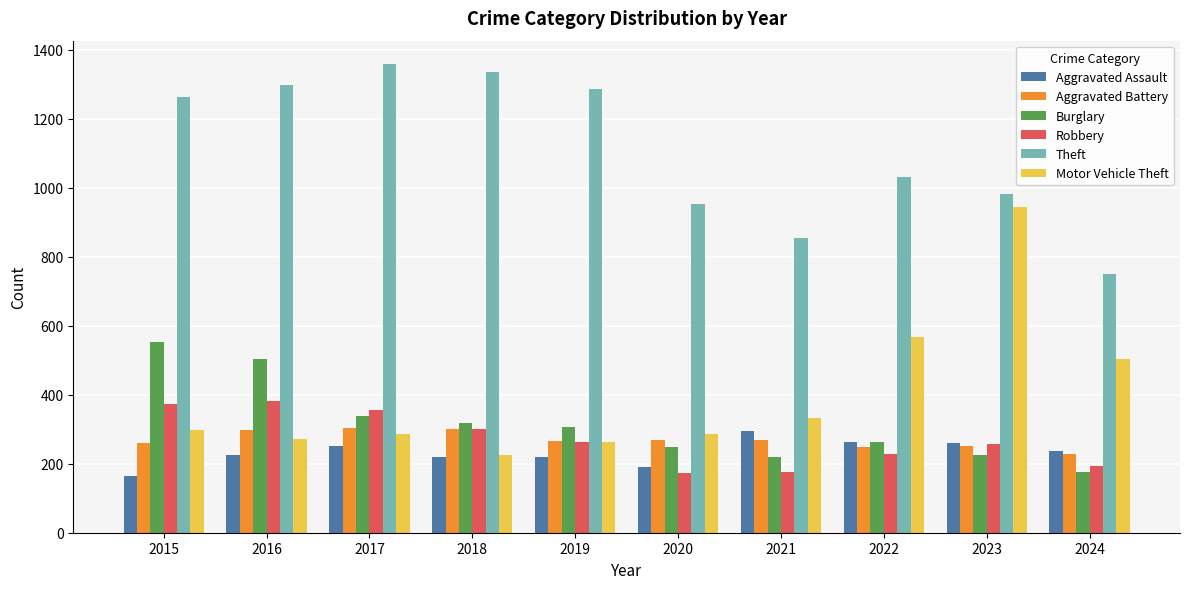

At which label does Burglary first exceed 308?

2015